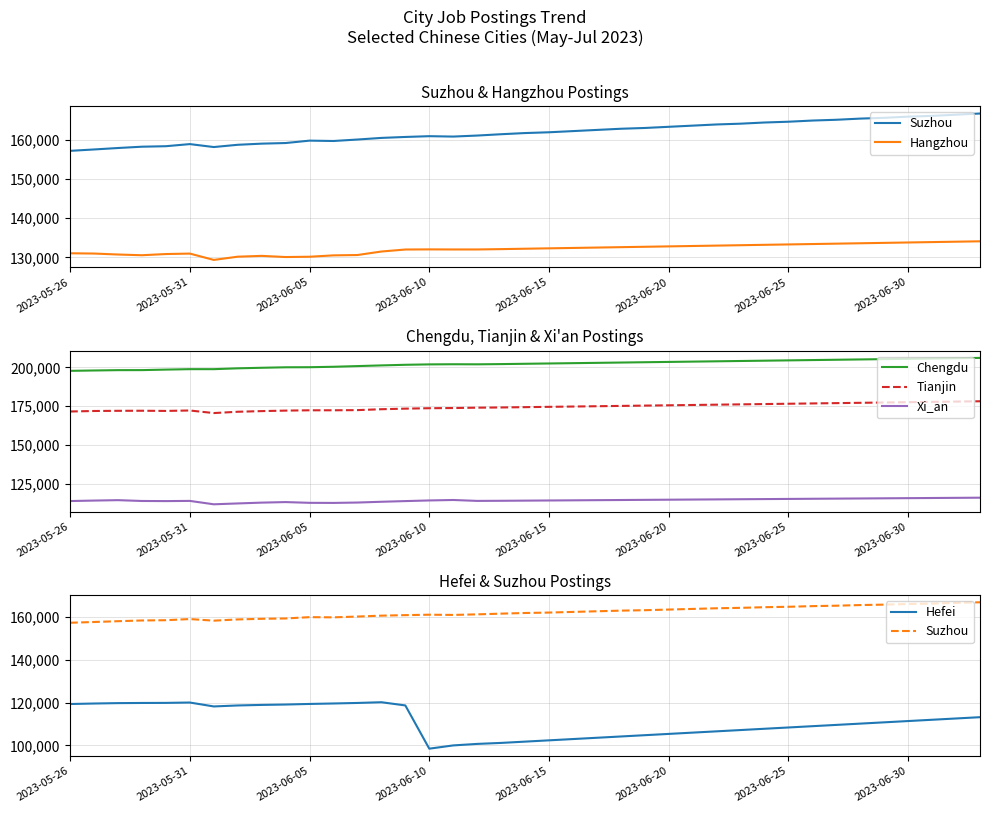

True or false: Tianjin and Xi_an intersect in this chart.

False